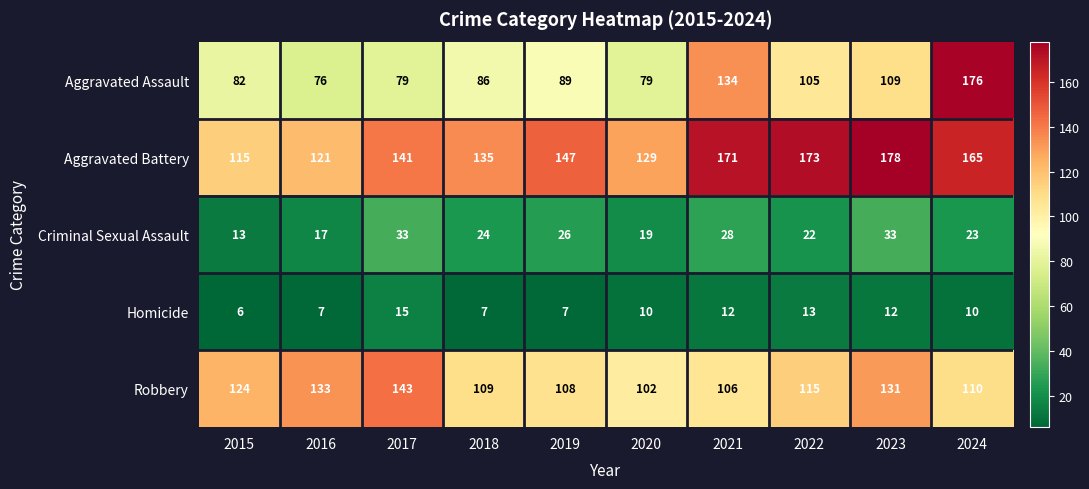

What is the difference between the maximum and second lowest values in the Criminal Sexual Assault series?

16